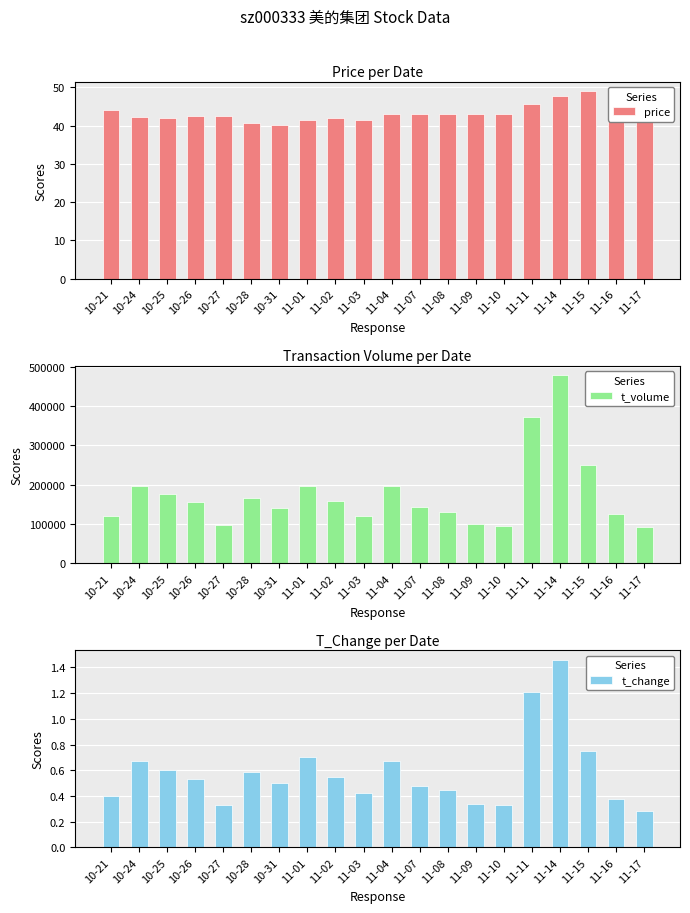

What is the sum of all price values?

873.7